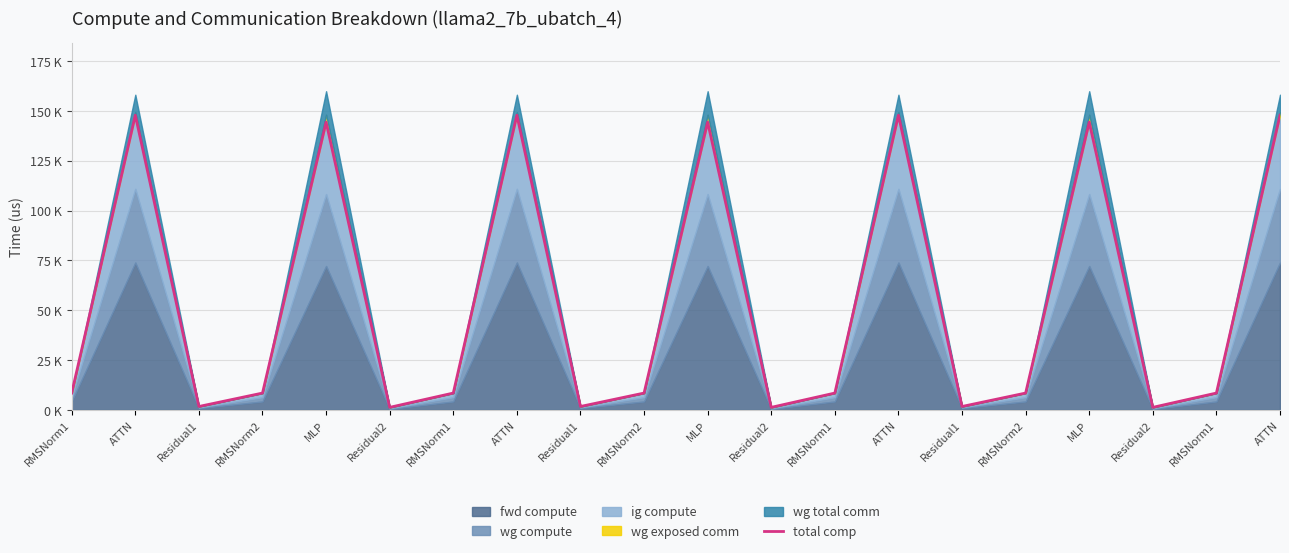

Reading right to left, list all the values displayed in this chart.

147809.9	8480.3	1307.4	144323.4	8480.3	1743.2	147809.9	8480.3	1307.4	144323.4	8480.3	1743.2	147809.9	8480.3	1307.4	144323.4	8480.3	1743.2	147809.9	8480.3